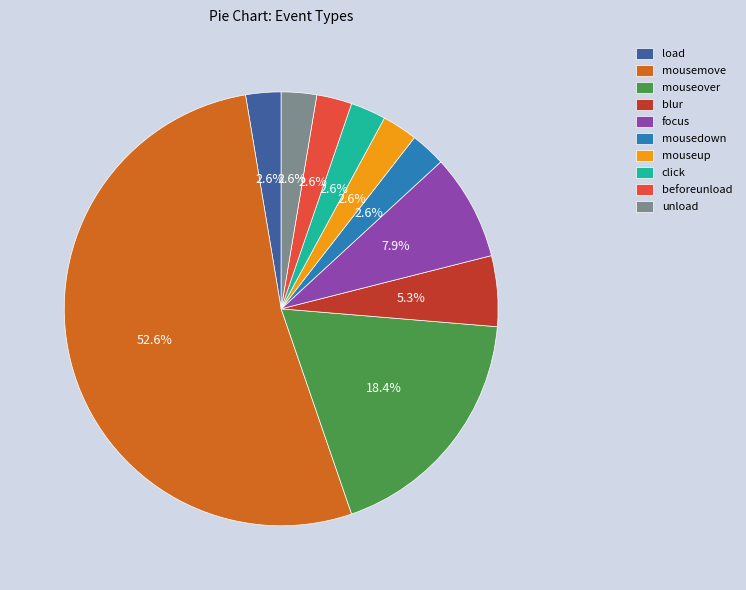

True or false: mousedown accounts for 11% of the total.

False